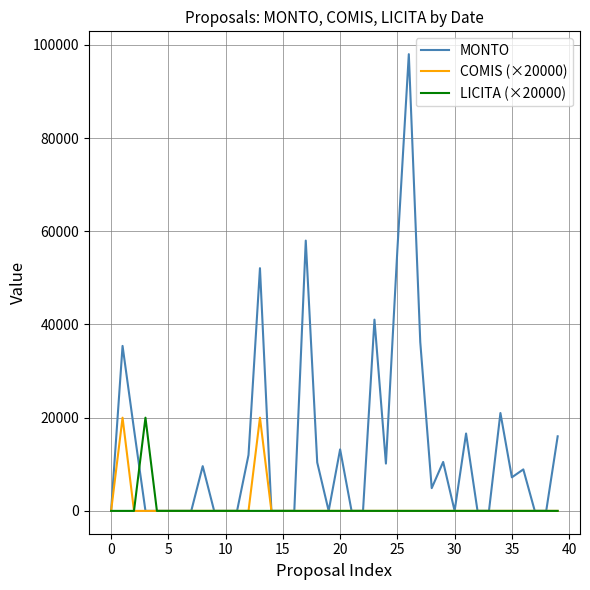

Which series has the largest range (max minus min)?

MONTO